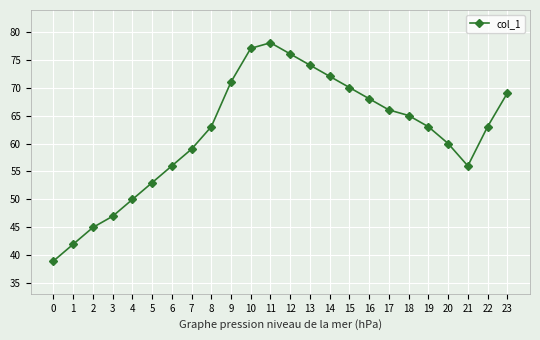

How many points are lower than both their immediate neighbors (excluding endpoints)?

1